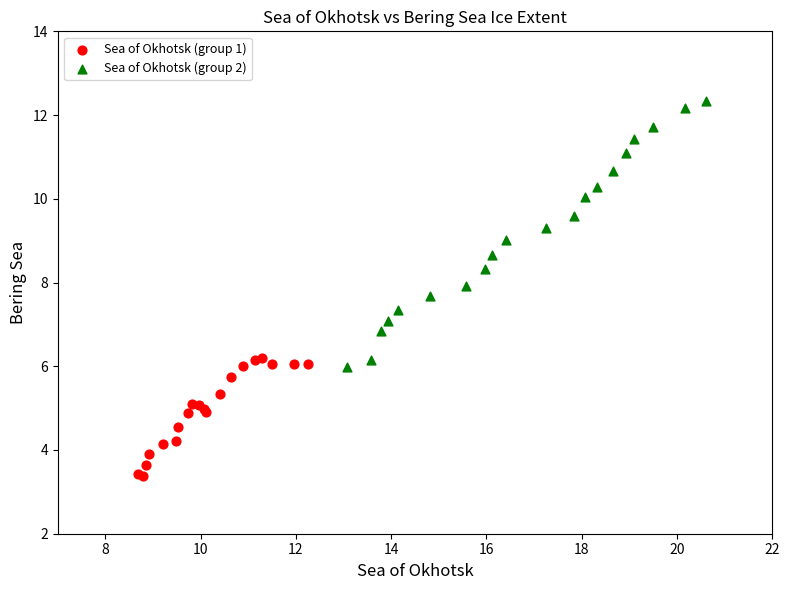

Which series has the largest Y range (max minus min)?

Sea of Okhotsk (group 2)